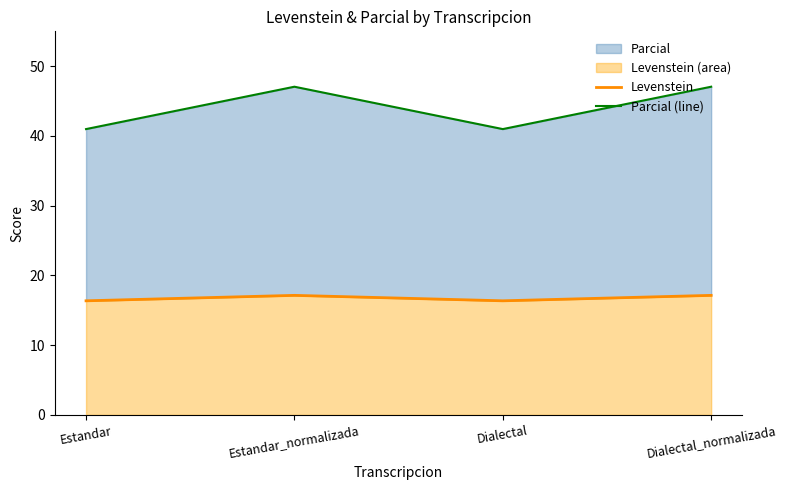

Is it true that Parcial (line) equals 47.1 at Estandar_normalizada?

True